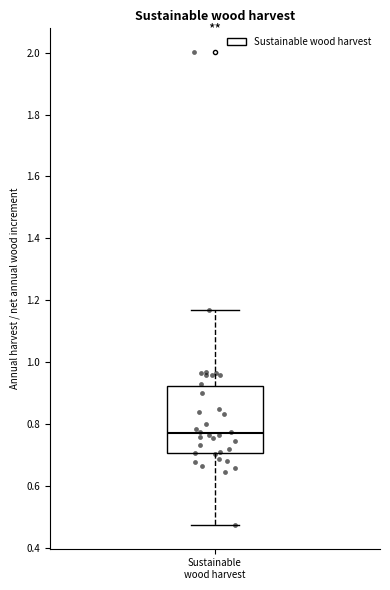

Read this box plot against the y-axis: the position of the median line, the range covered by the box, and the ends of both whiskers. The values are not printed on the chart, so give them approximately, as read against the axis.

median 0.78, box 0.70 to 0.92, whiskers 0.48 to 1.16